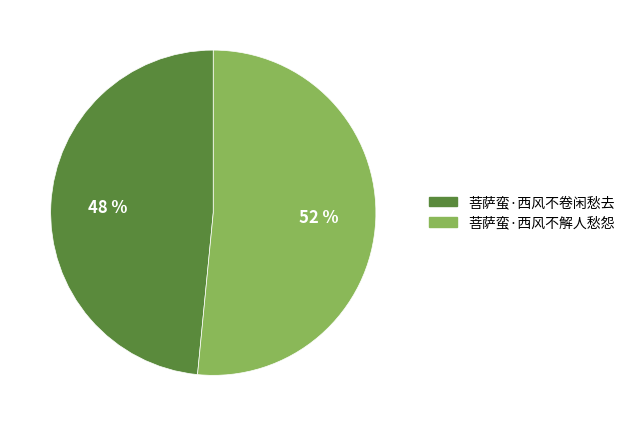

To the nearest percent, what percentage of the pie is 菩萨蛮·西风不解人愁怨?

52%